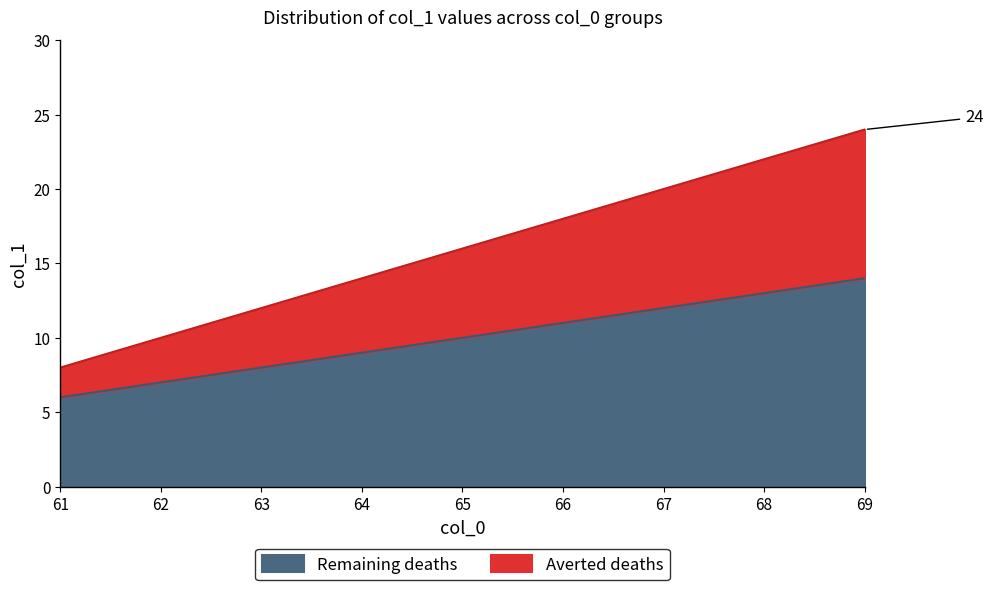

What is the difference between the second highest and minimum values in the Averted deaths series?

14